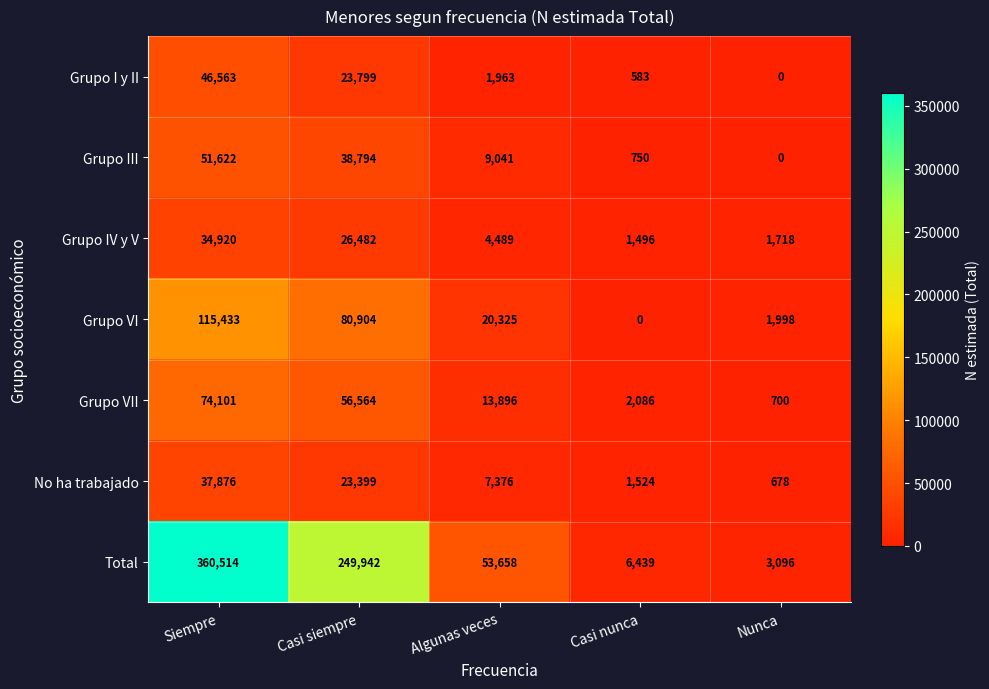

What is the minimum value for Total?

3096